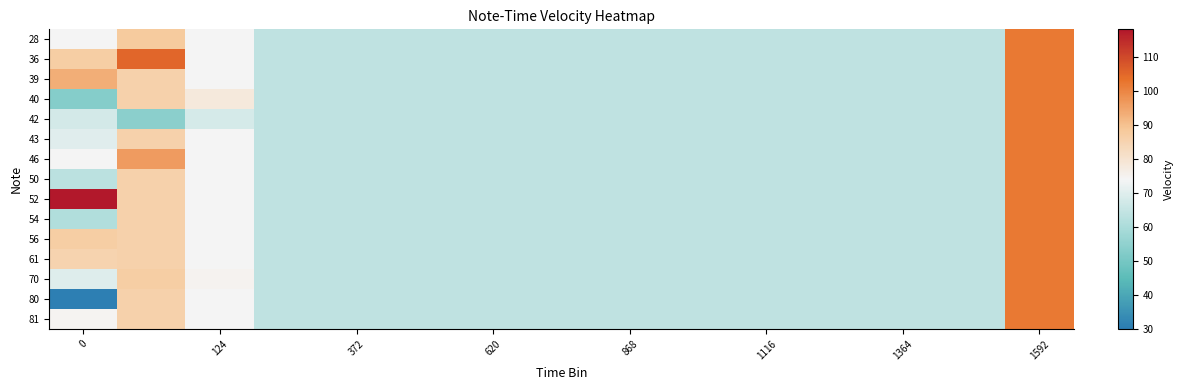

Which series has the largest total across all categories?

52